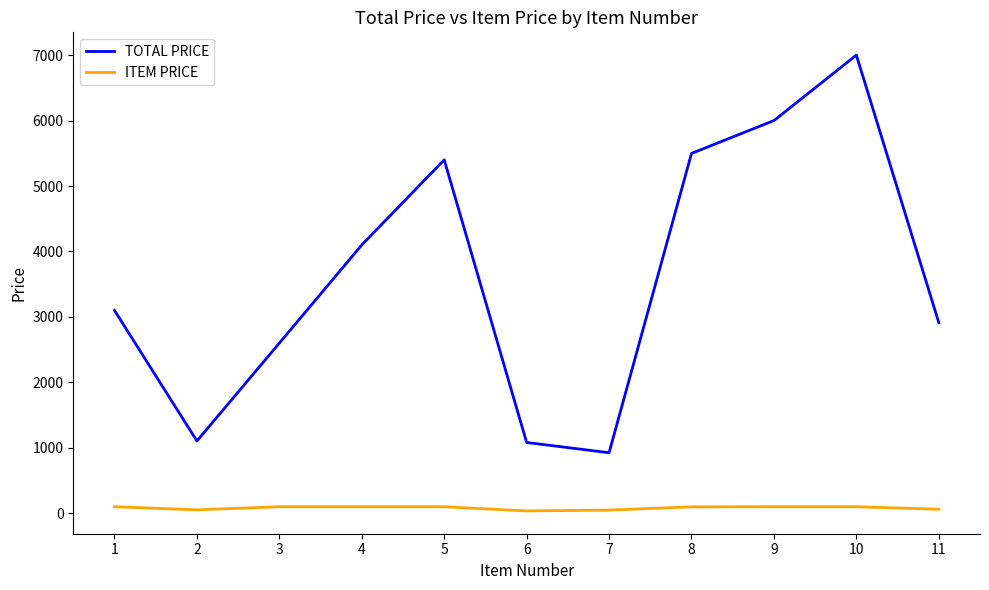

True or false: TOTAL PRICE and ITEM PRICE intersect in this chart.

False